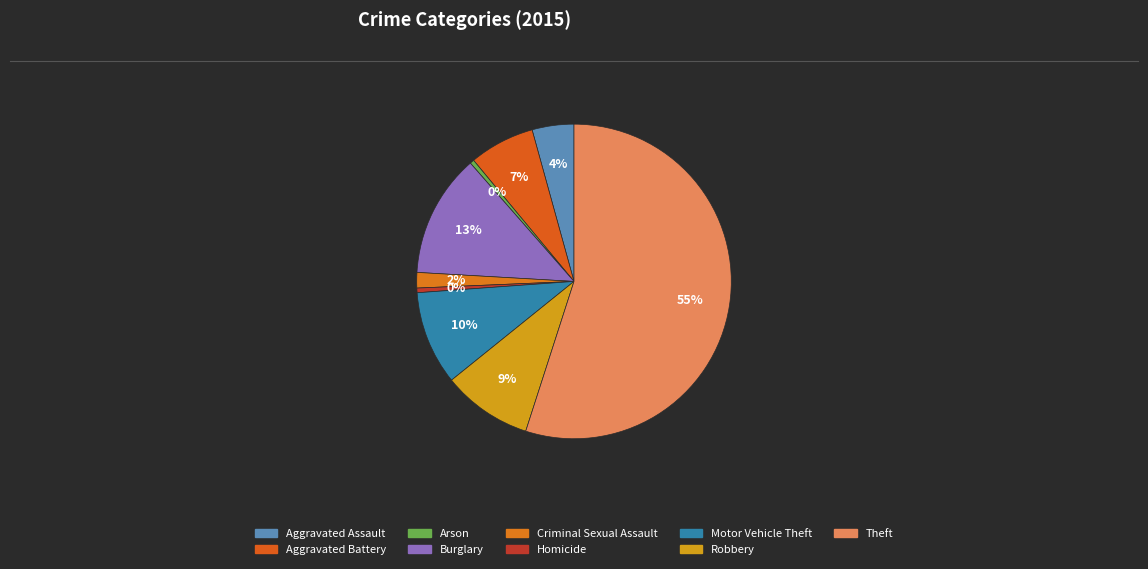

How many segments does this pie chart have?

9